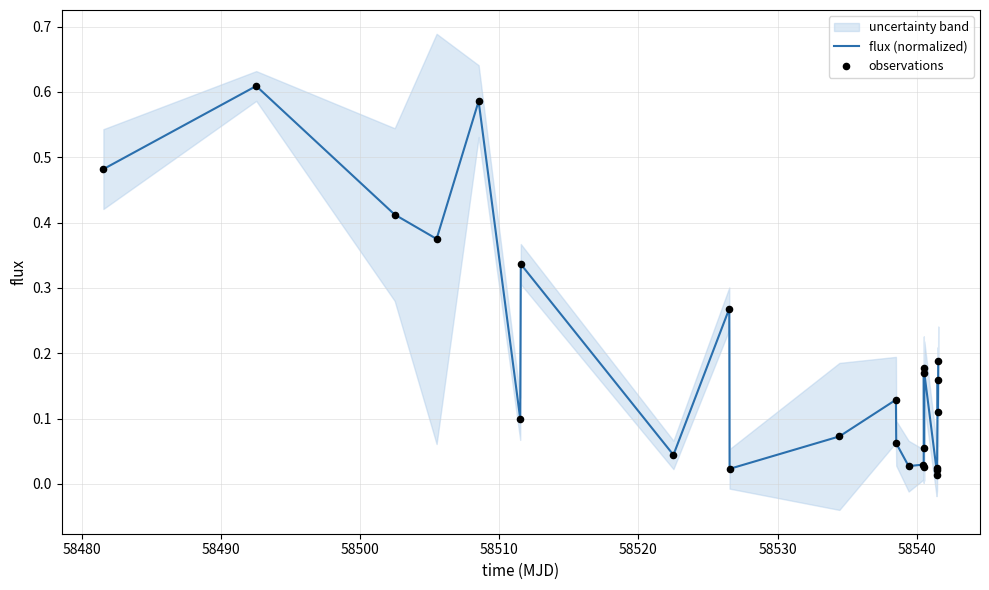

Which series contains the lowest Y value?

flux (normalized)